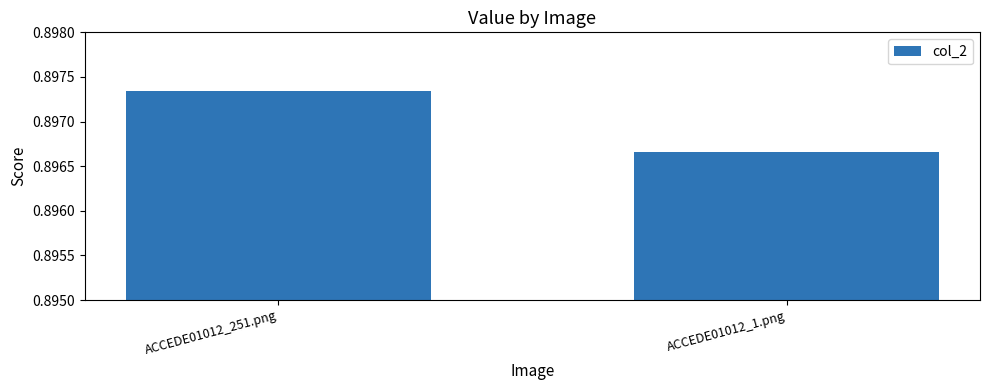

Which label corresponds to the smallest value in the chart?

ACCEDE01012_1.png